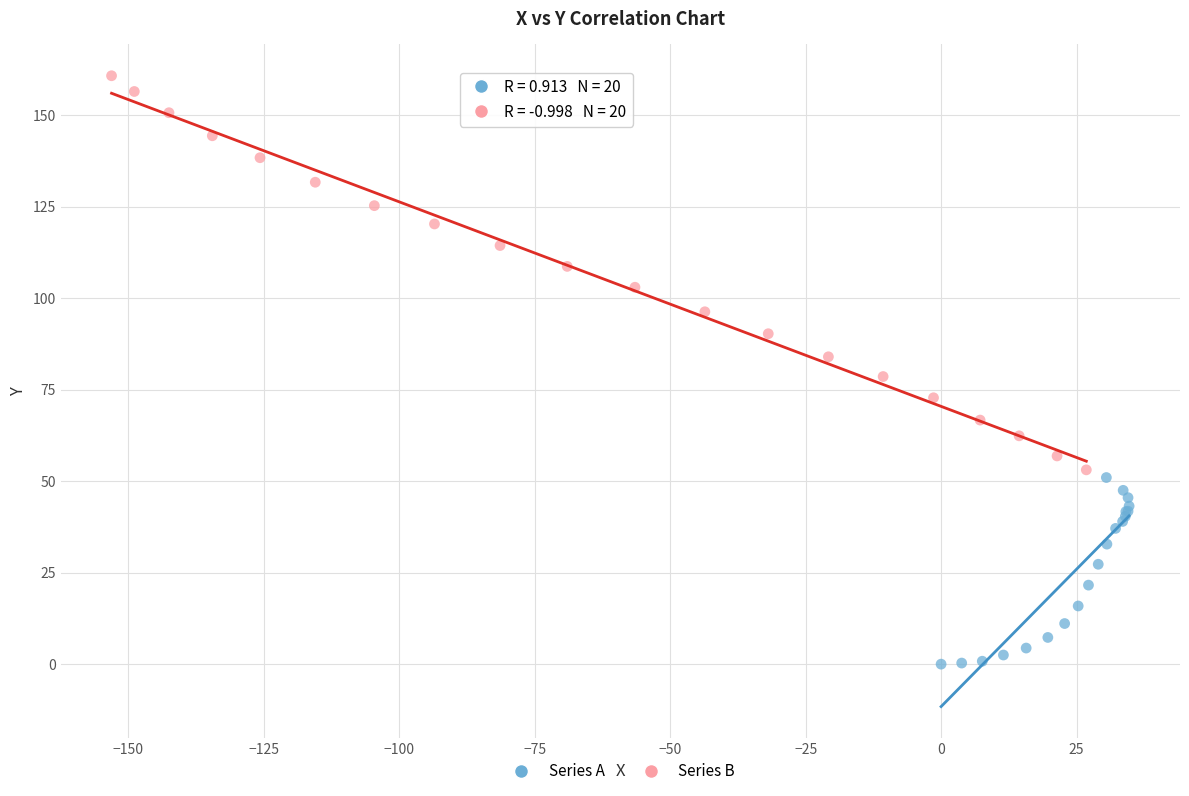

Which series contains the highest Y value?

Series B